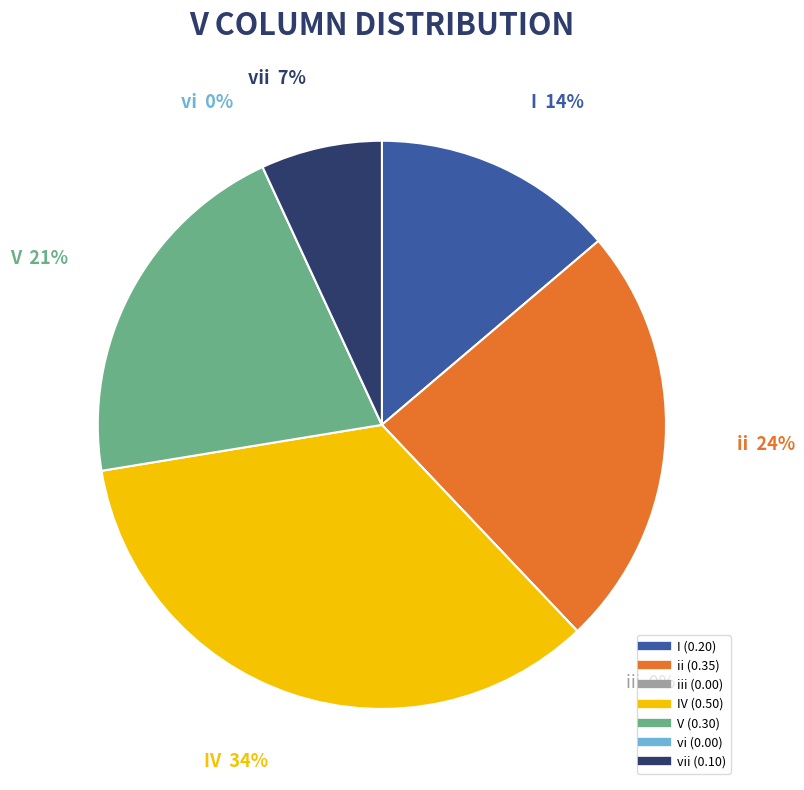

To the nearest percent, what is the difference between the largest and smallest slice percentages?

34%